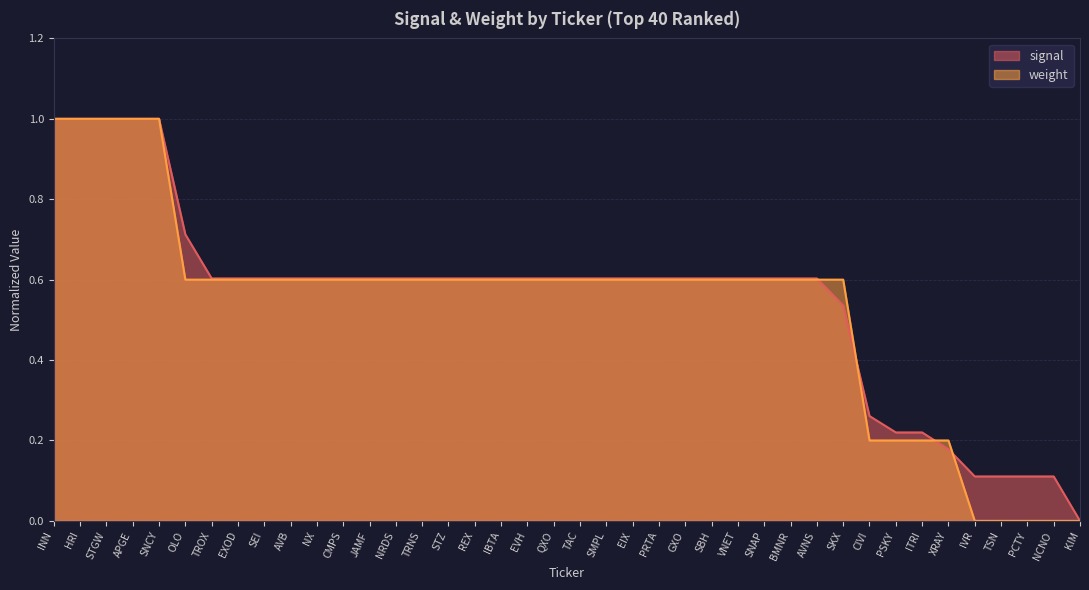

Is the value of signal at SNAP greater than the value of weight at APGE?

No